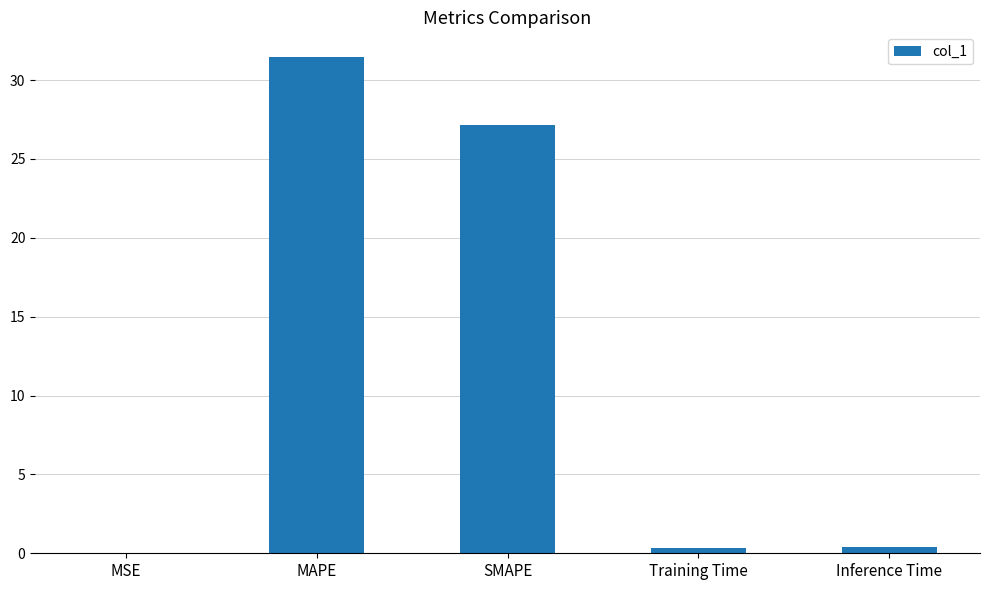

At which label is the value closest to 15?

SMAPE